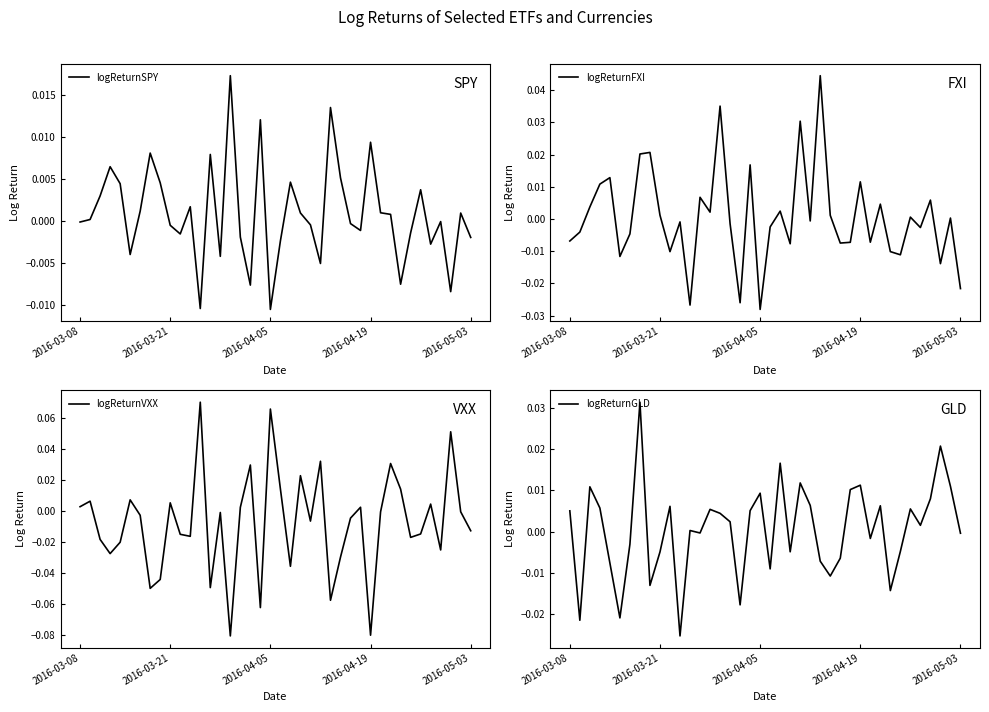

How many values in the logReturnGLD series are below 0?

18